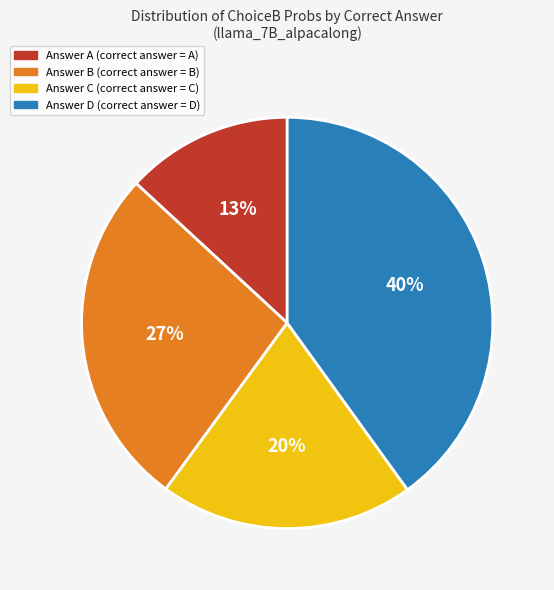

To the nearest percent, what is the average slice percentage?

25%